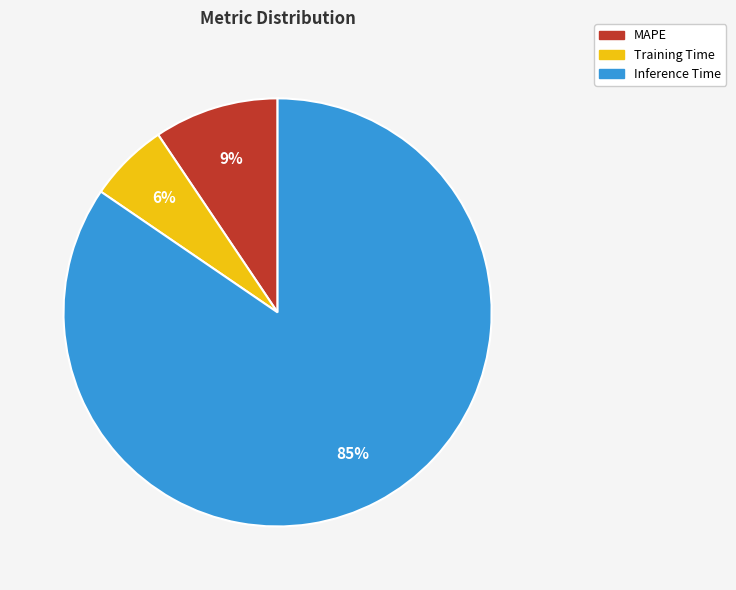

Is there a majority slice in this chart?

Yes